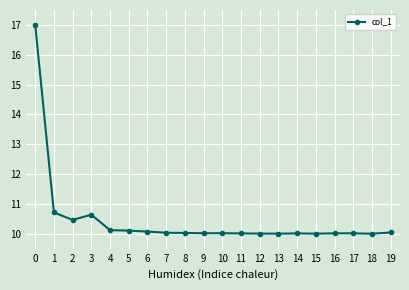

True or false: there are more than 0 points higher than both neighbors.

True